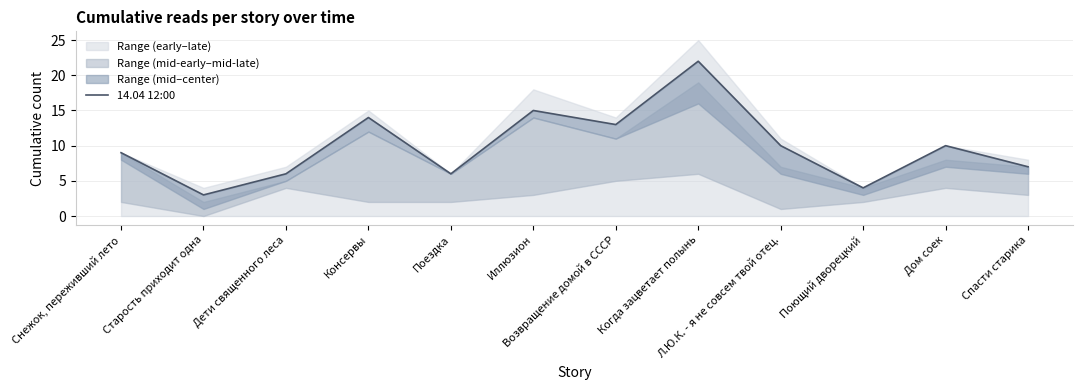

What is the difference between the maximum and minimum values?

19